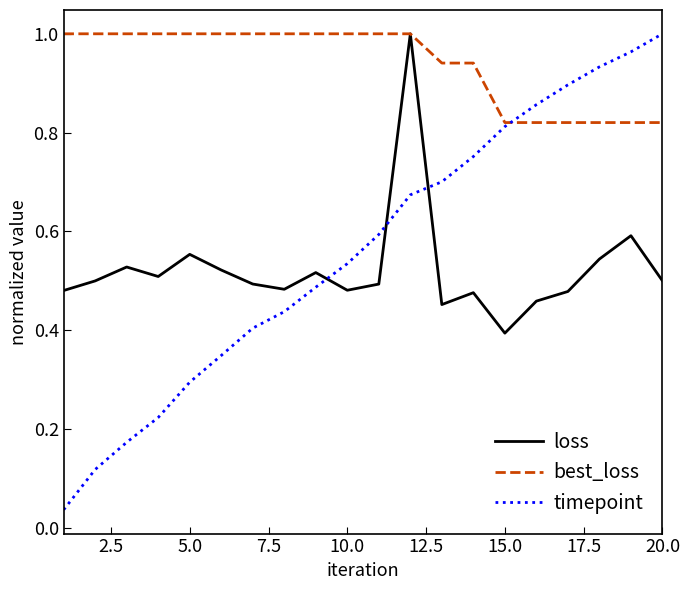

True or false: loss and timepoint intersect in this chart.

True